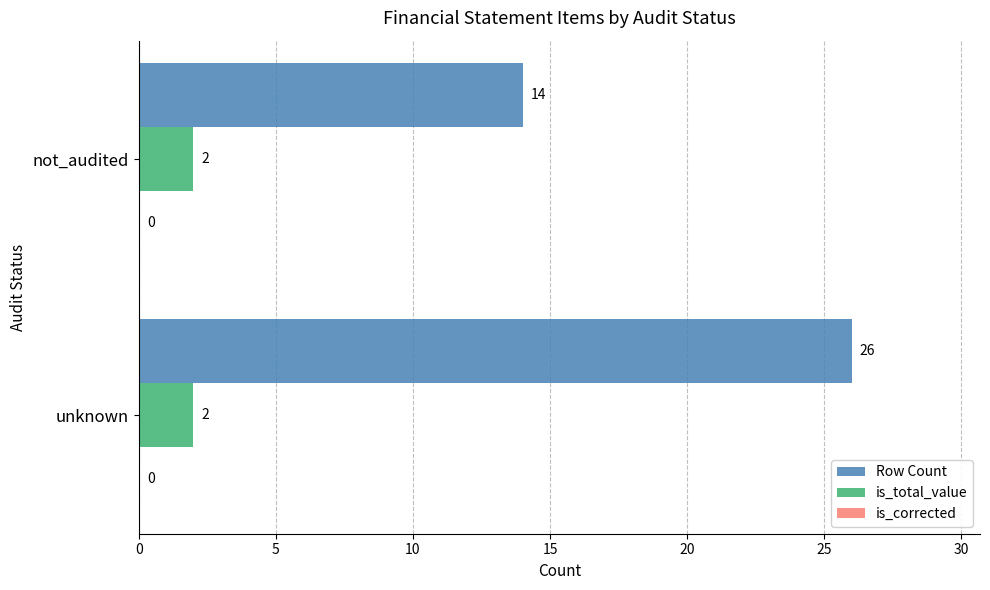

What is the sum of the is_total_value values at unknown and not_audited?

4